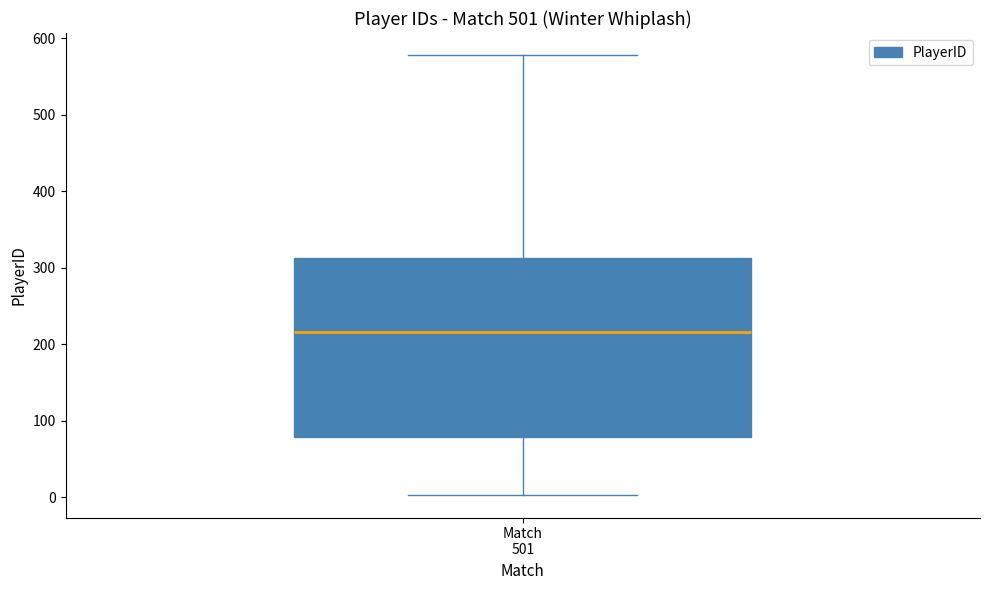

Transcribe this box plot: give where the median line is, the range the box spans, and where the two whiskers end, as read against the y-axis. The values are not printed on the chart, so give them approximately, as read against the axis.

median 220, box 80 to 310, whiskers 0 to 580